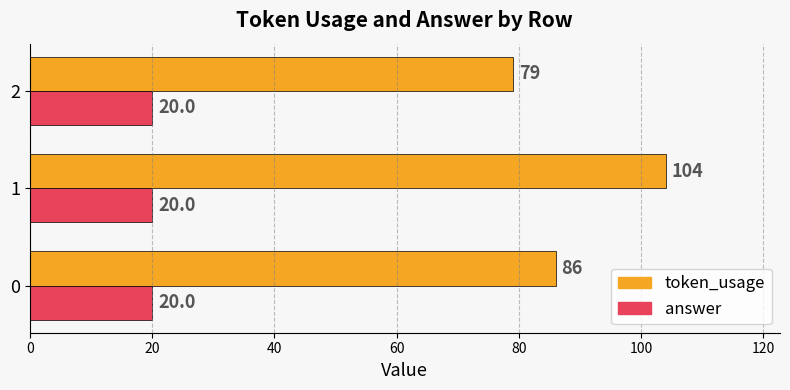

Is it true that token_usage equals 50 at 0?

False